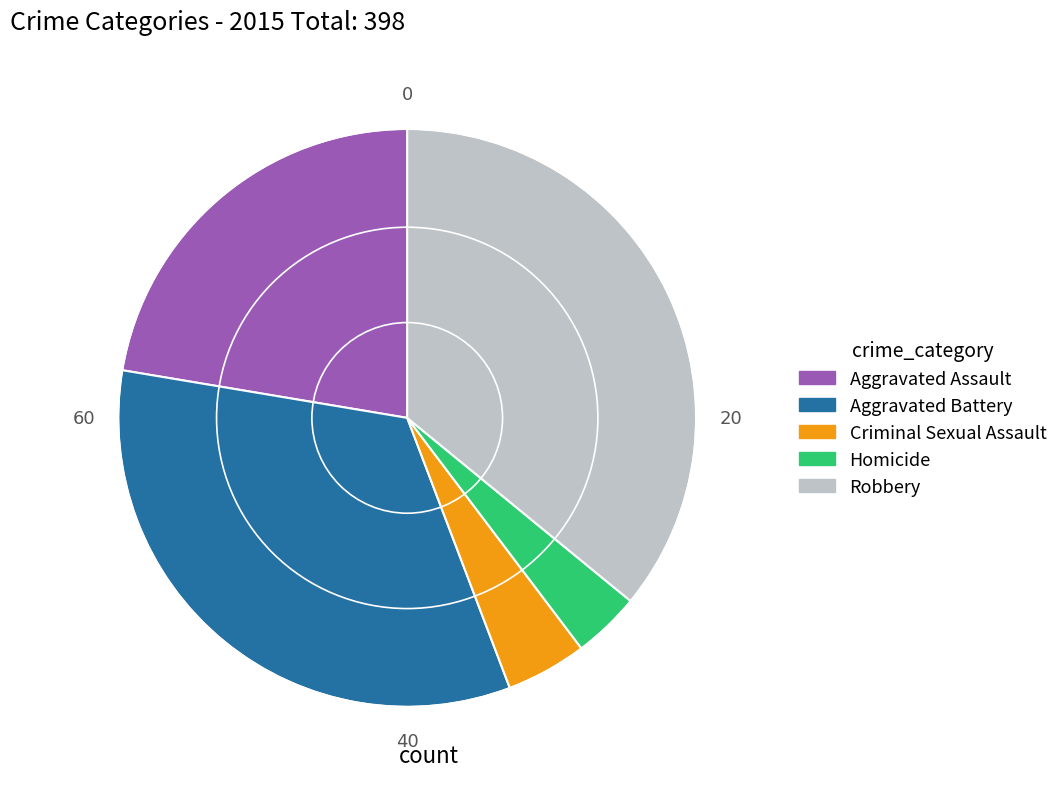

Is it true that Robbery is 29% of the pie?

False